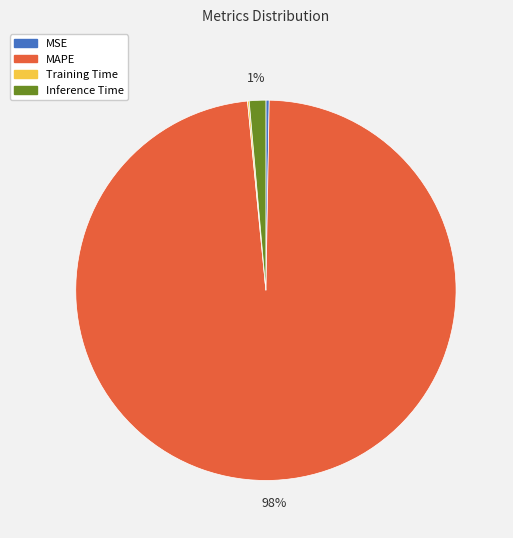

Does MAPE account for over 50% of the chart?

Yes